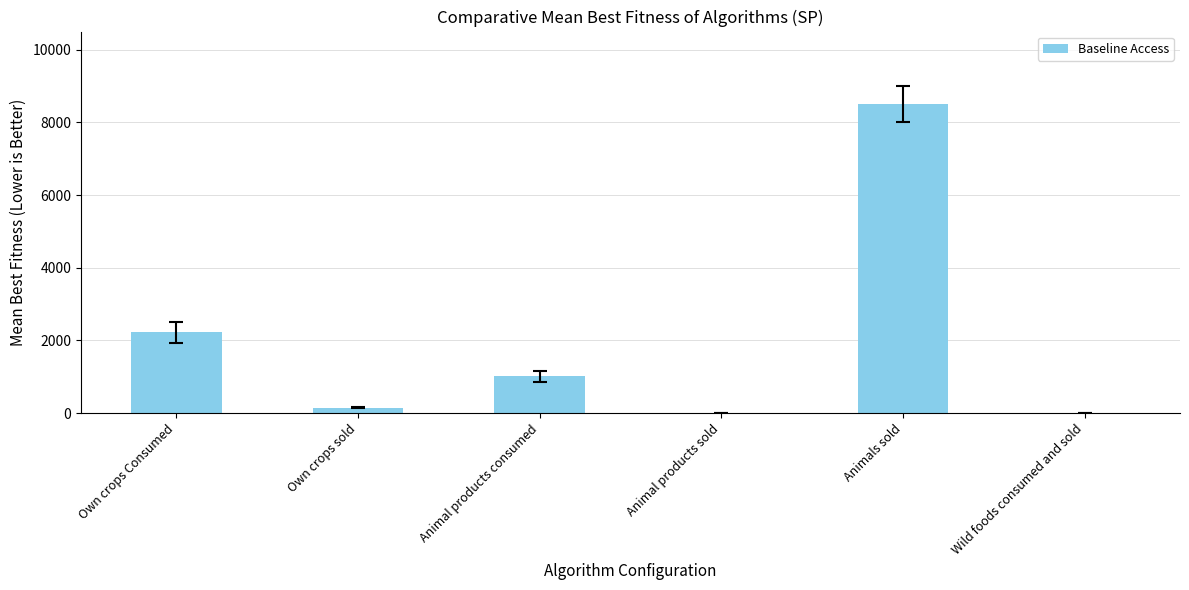

The value at Animal products consumed is 1368.3. True or false?

False